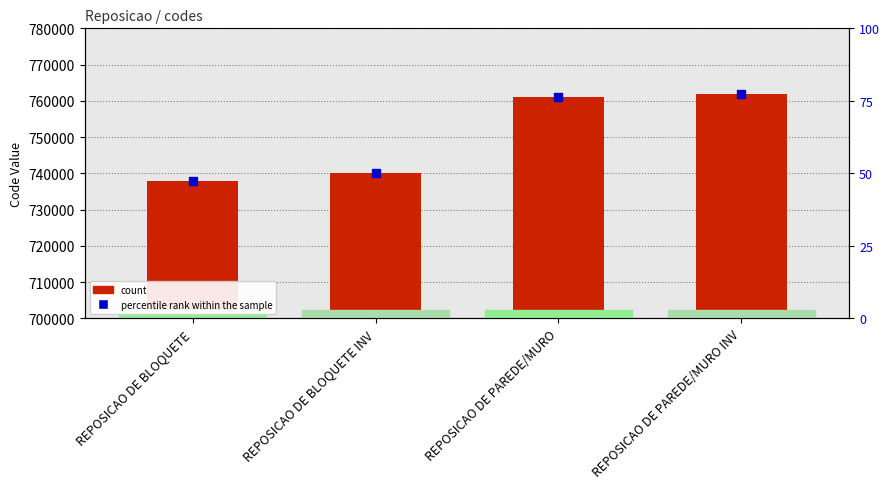

At how many categories does at least one series exceed 220282?

4